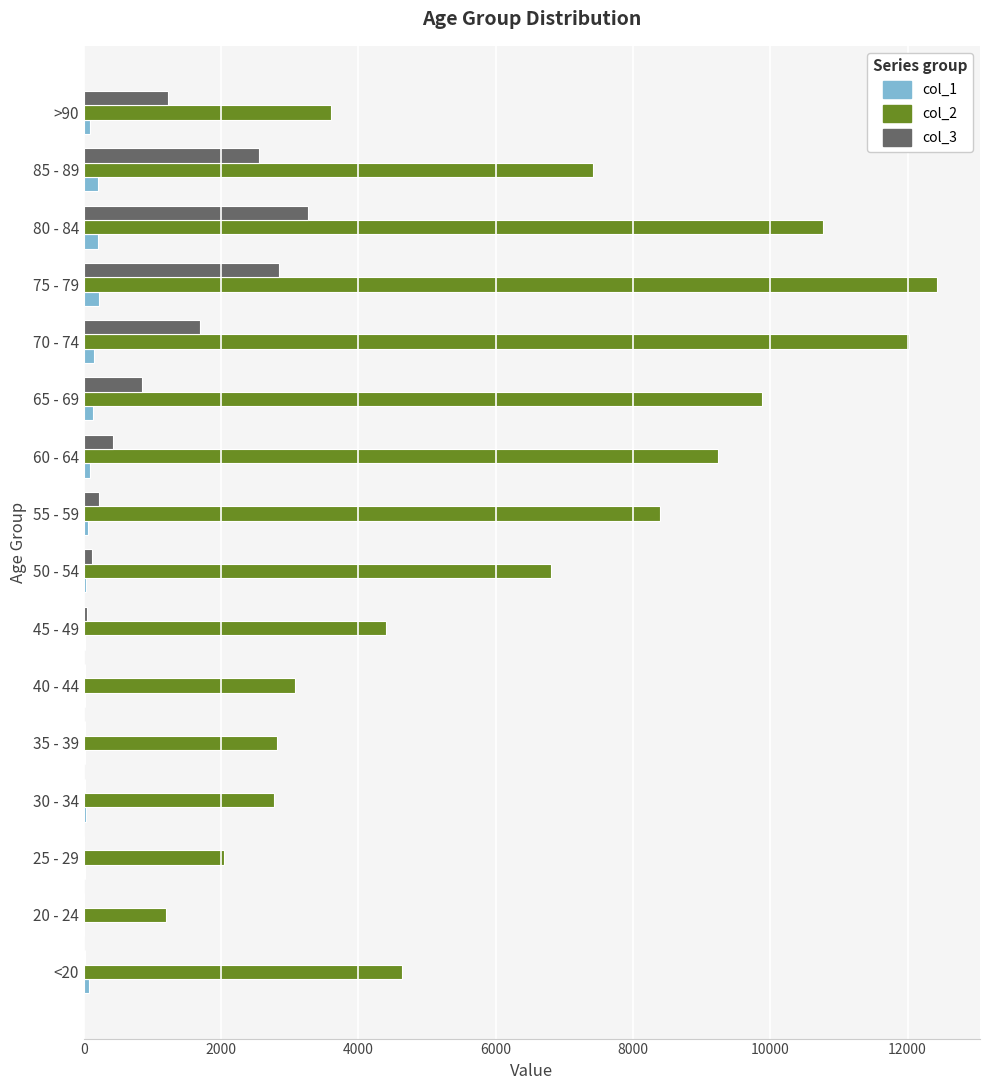

Which series has the largest total across all categories?

col_2